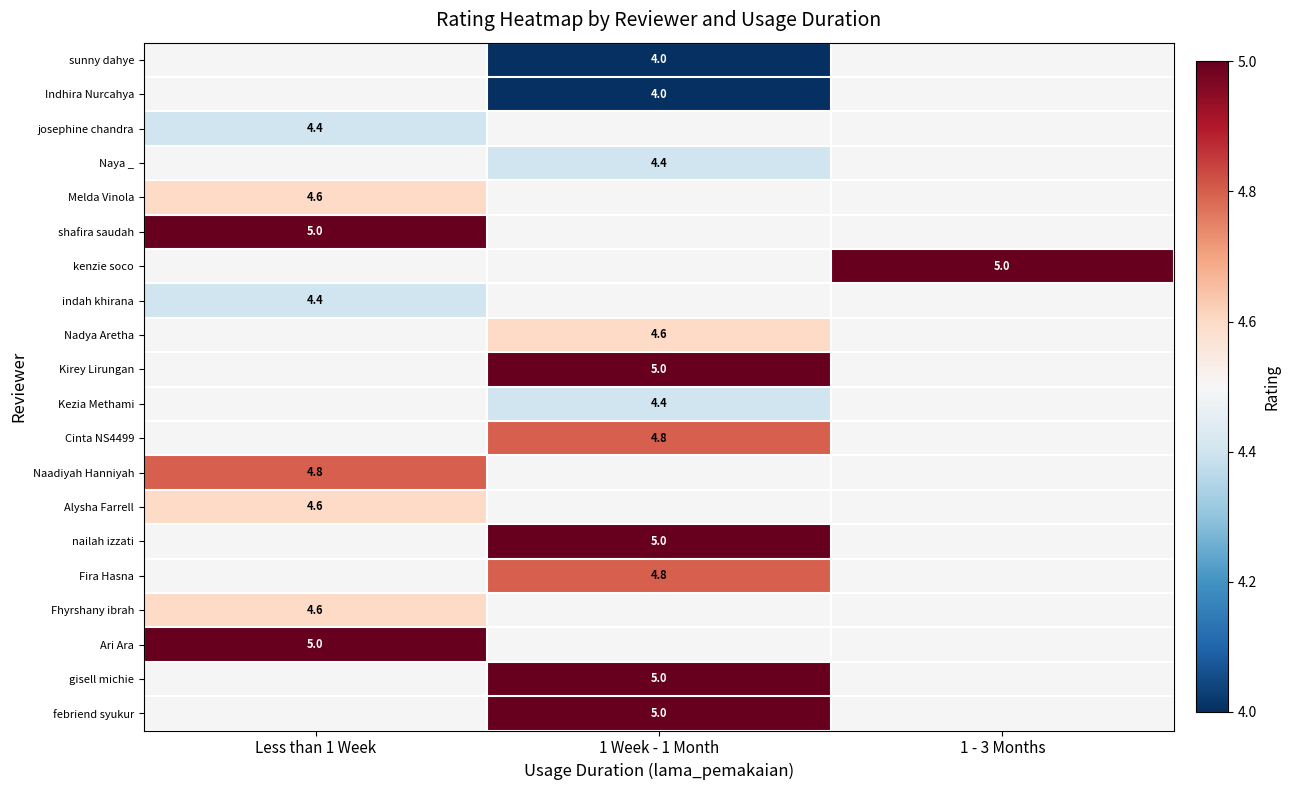

True or false: Melda Vinola has a value of 4.6 at Less than 1 Week.

True